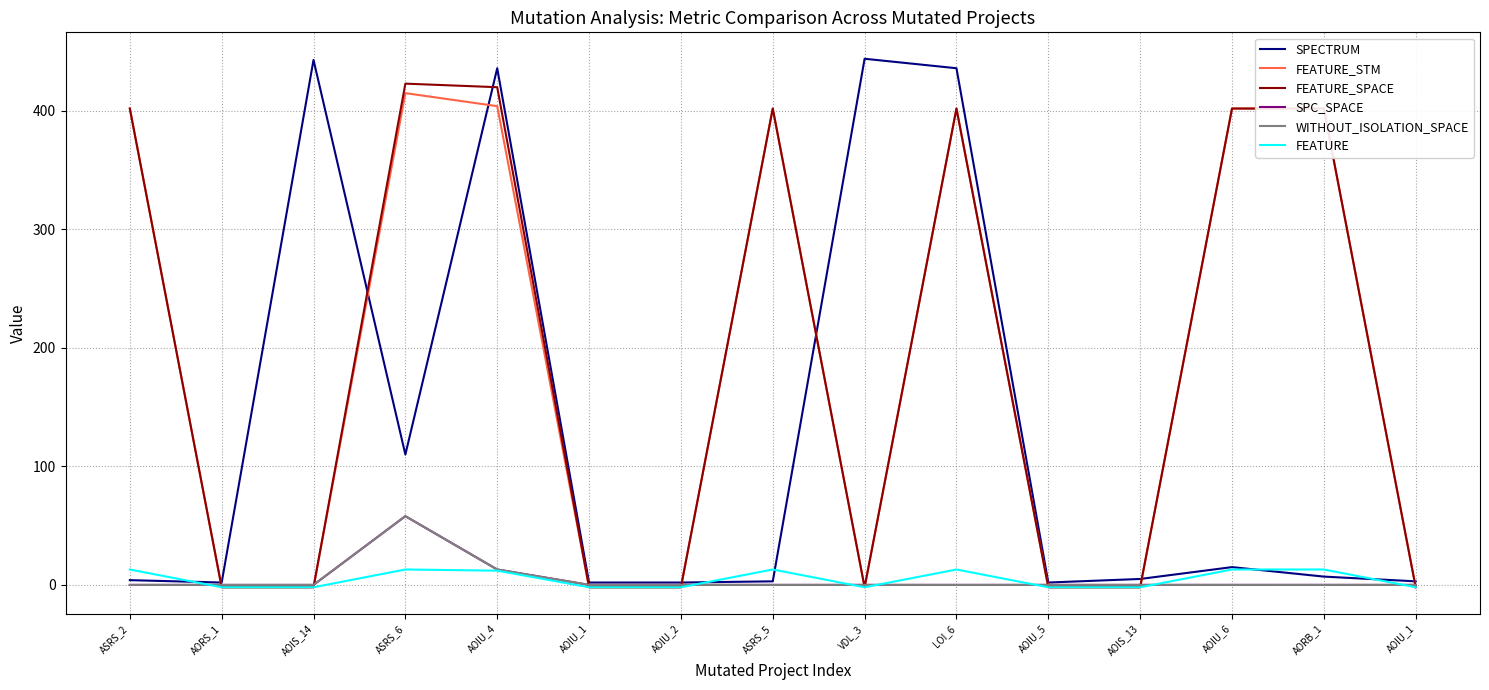

What is the sum of the FEATURE values at AORS_1 and AOIS_14?

-4